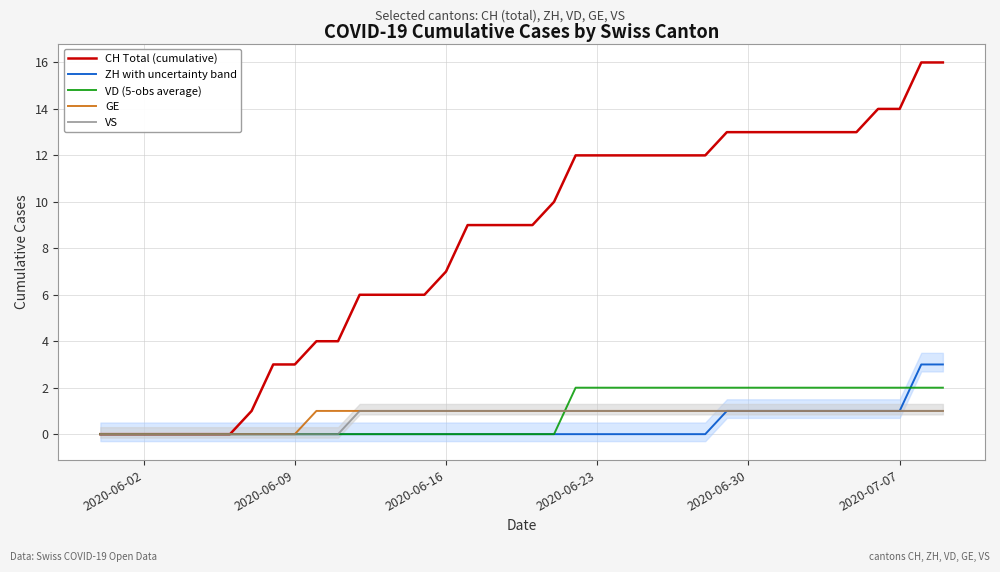

Which series has the widest spread of values?

CH Total (cumulative)